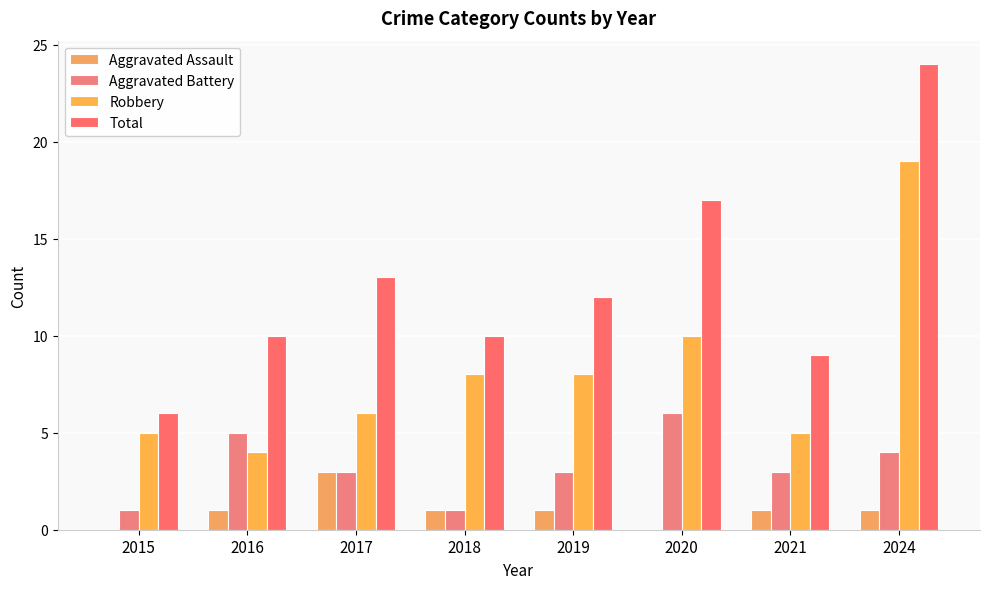

How many distinct data groups are displayed?

4